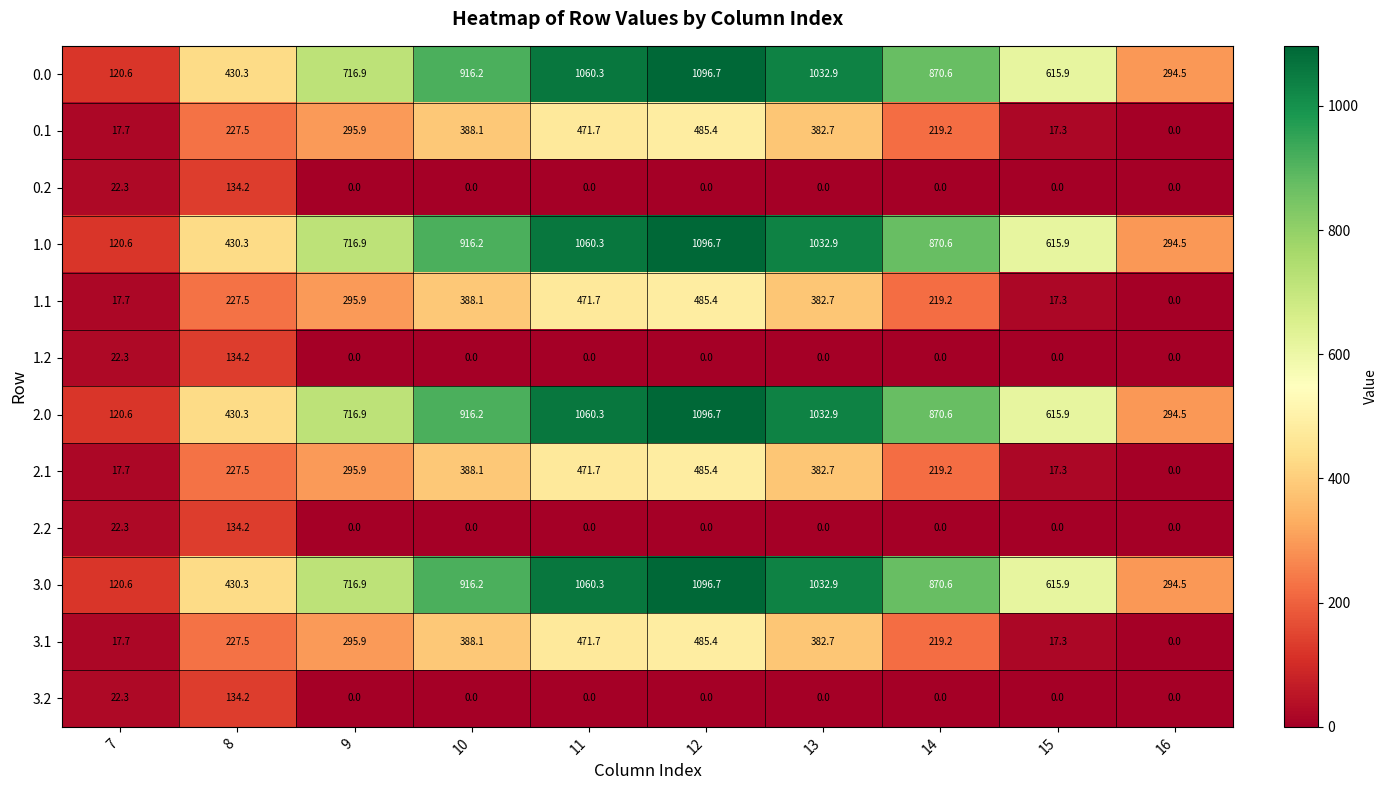

What is the average value of the 0.2 series?

15.7